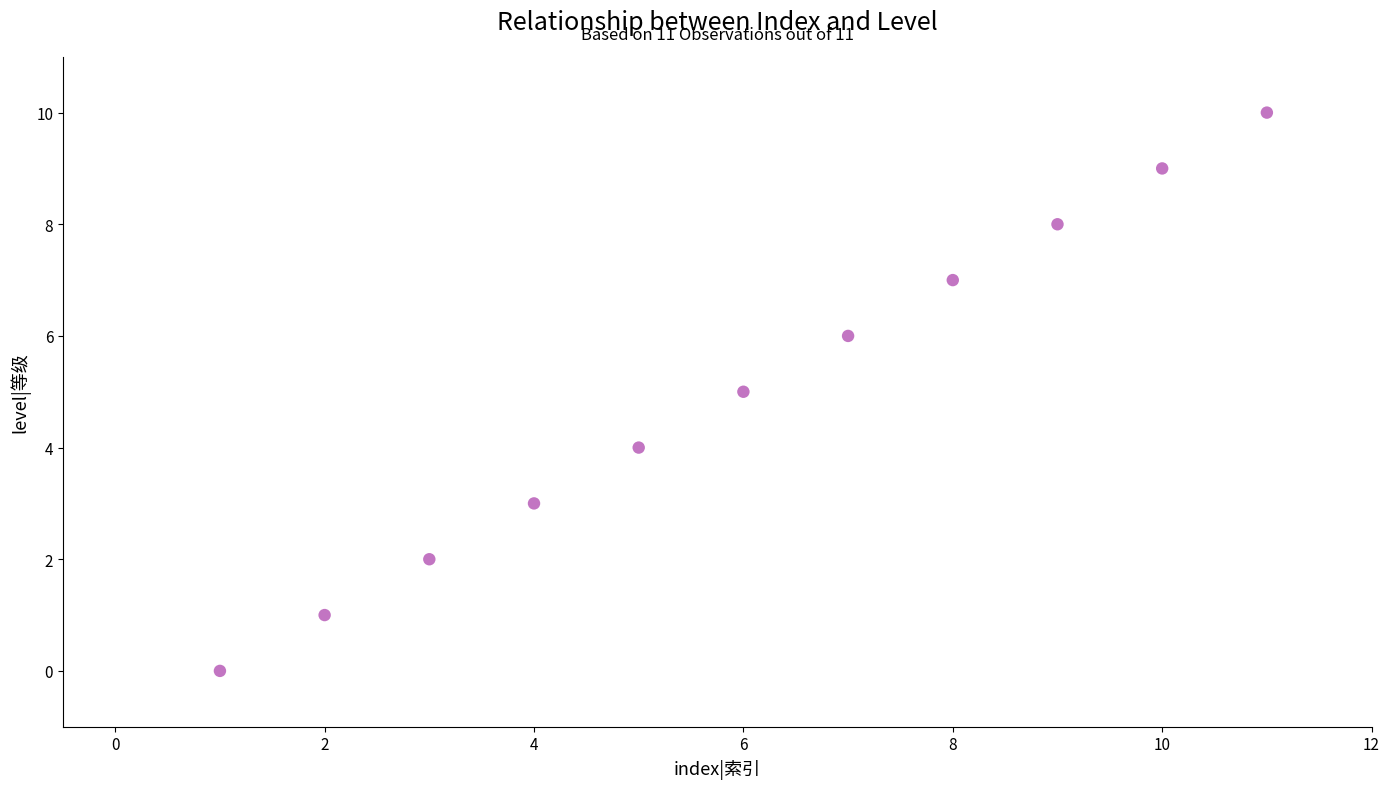

What is the range of X values (max minus min)?

10